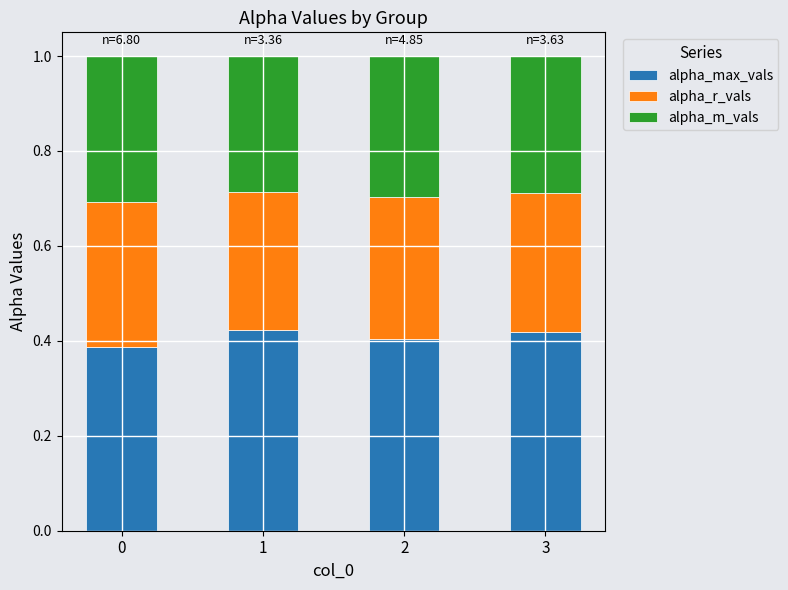

What are all the series names shown in the legend?

alpha_max_vals, alpha_r_vals, alpha_m_vals